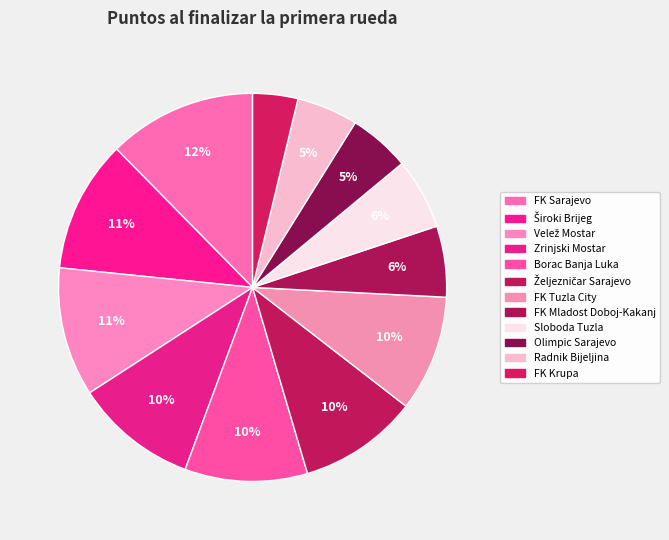

Count the number of slices in the pie.

12